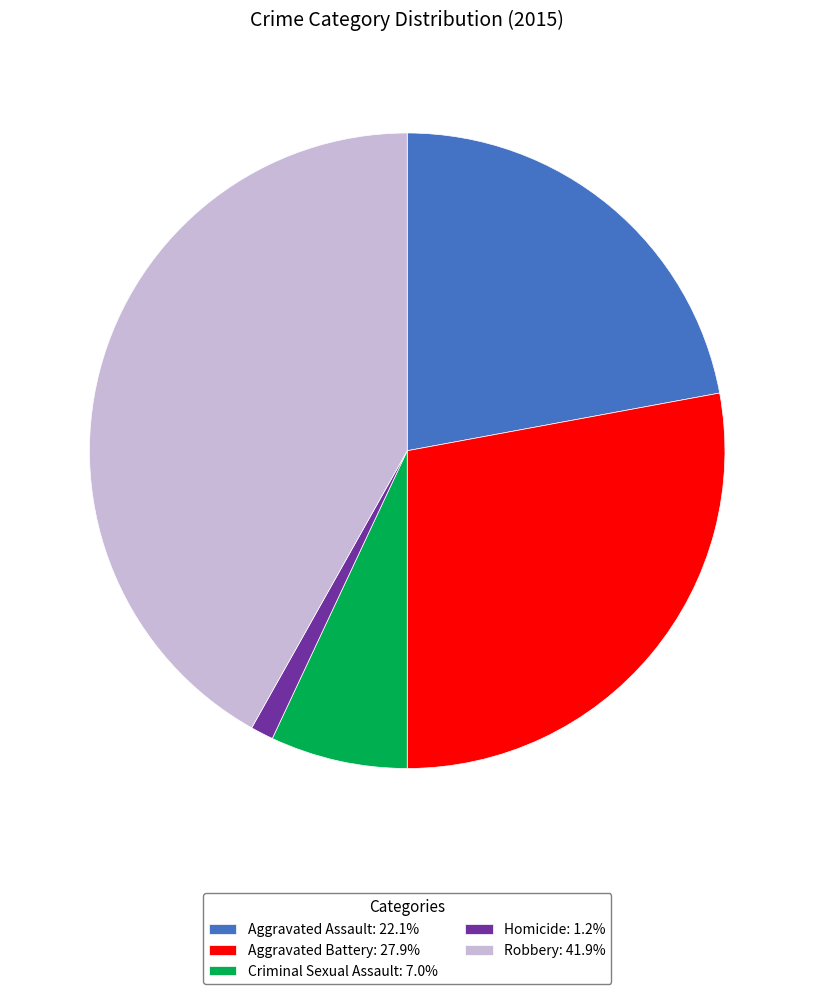

Approximately how many times larger is the value at Aggravated Assault: 22.1% compared to Criminal Sexual Assault: 7.0%?

3.2